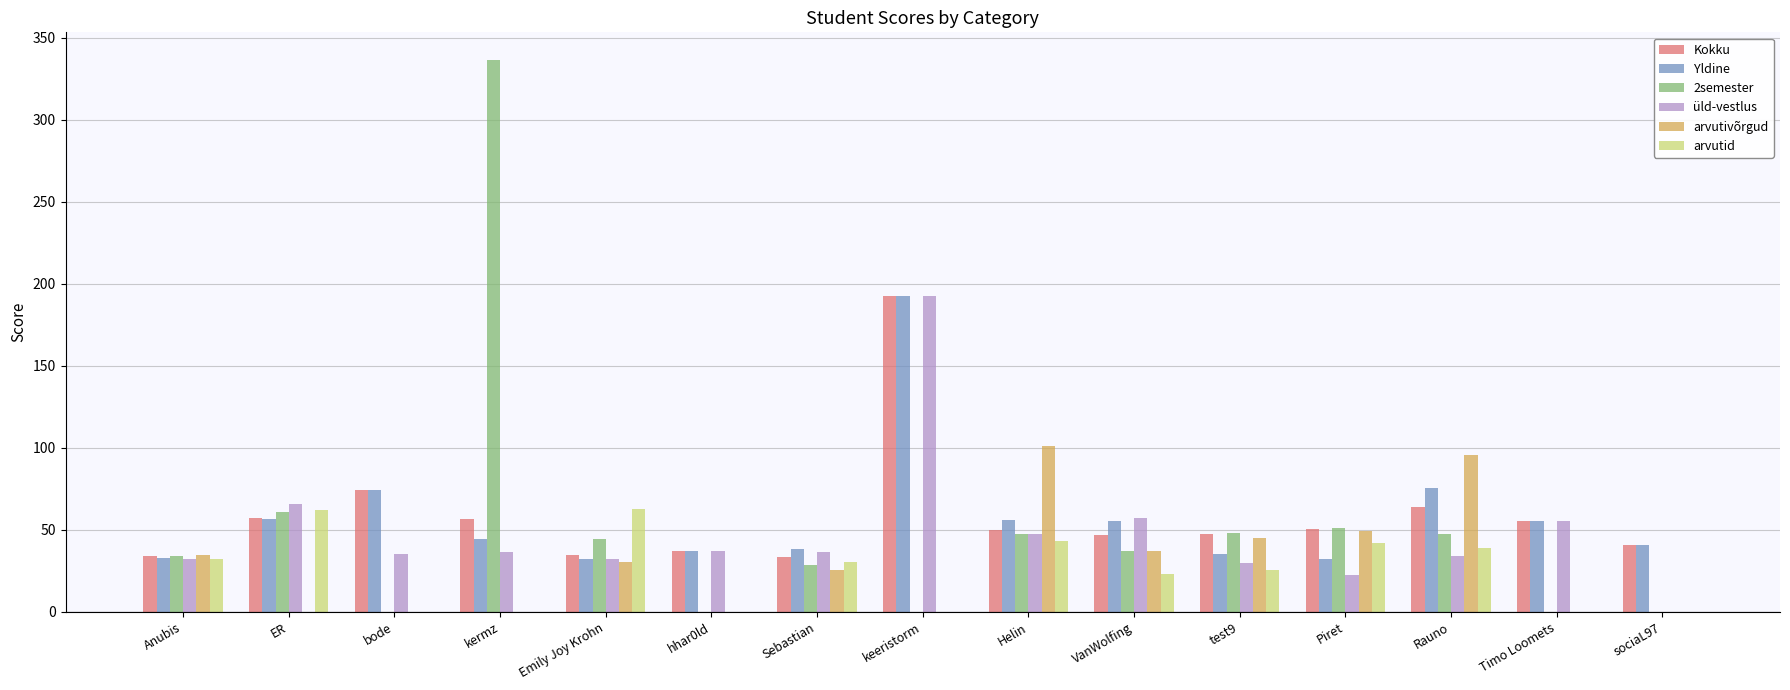

What is the sum of all arvutid values?

360.3